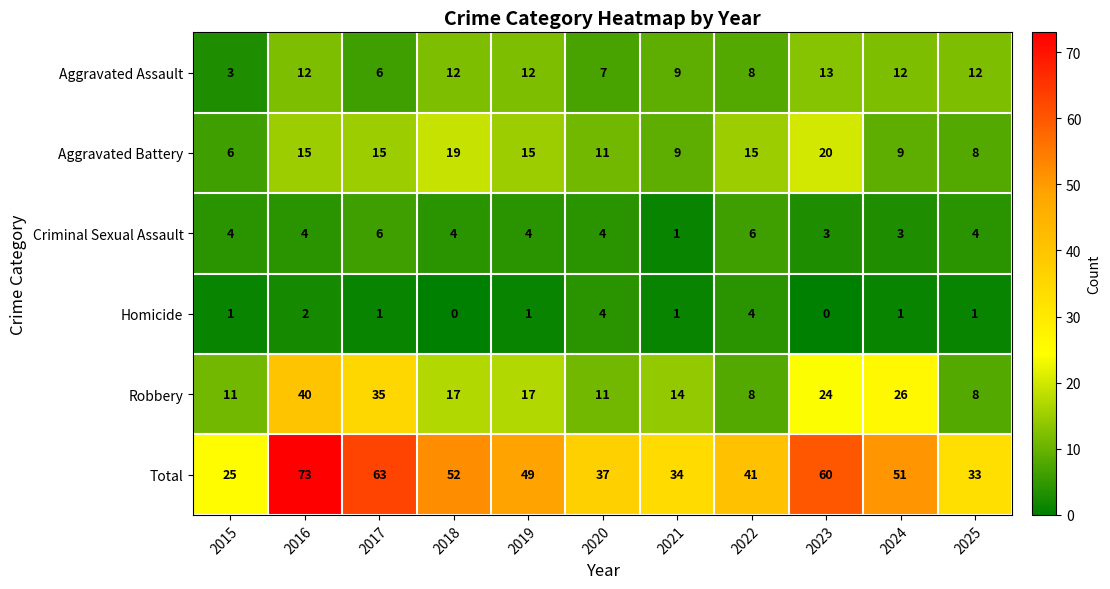

Which series has the largest total across all categories?

Total